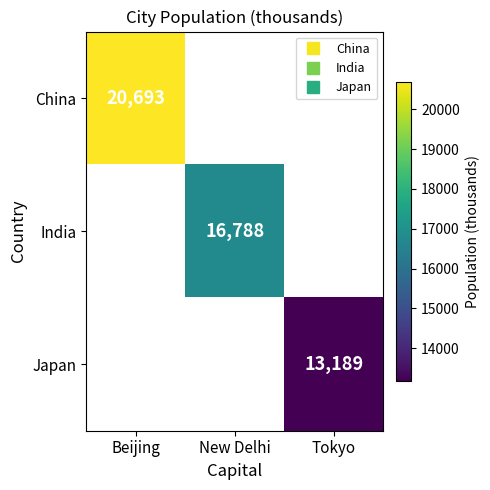

How many values in Japan are above zero?

1